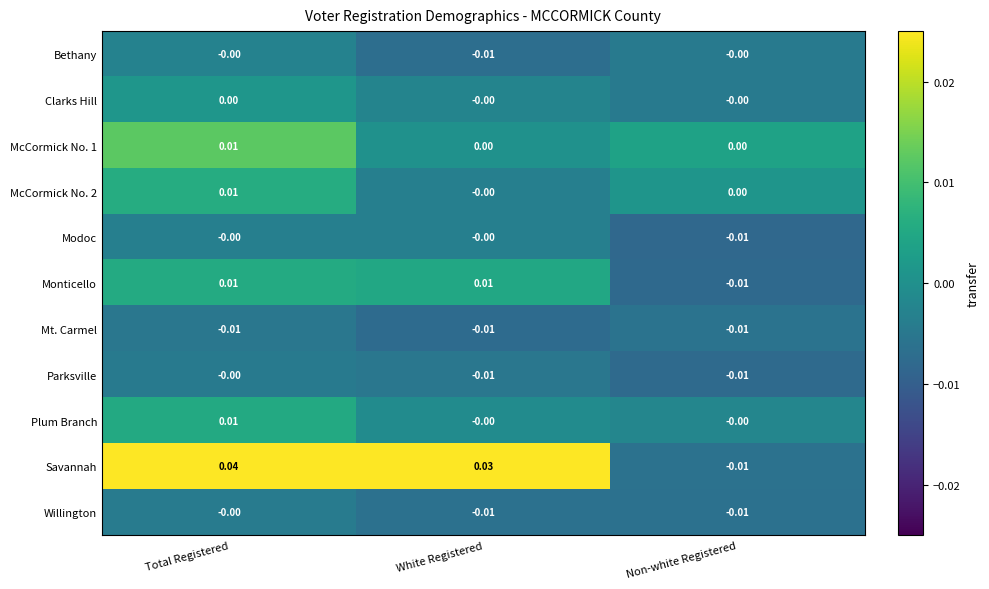

Is the value of Willington at Total Registered greater than the value of Monticello at White Registered?

No